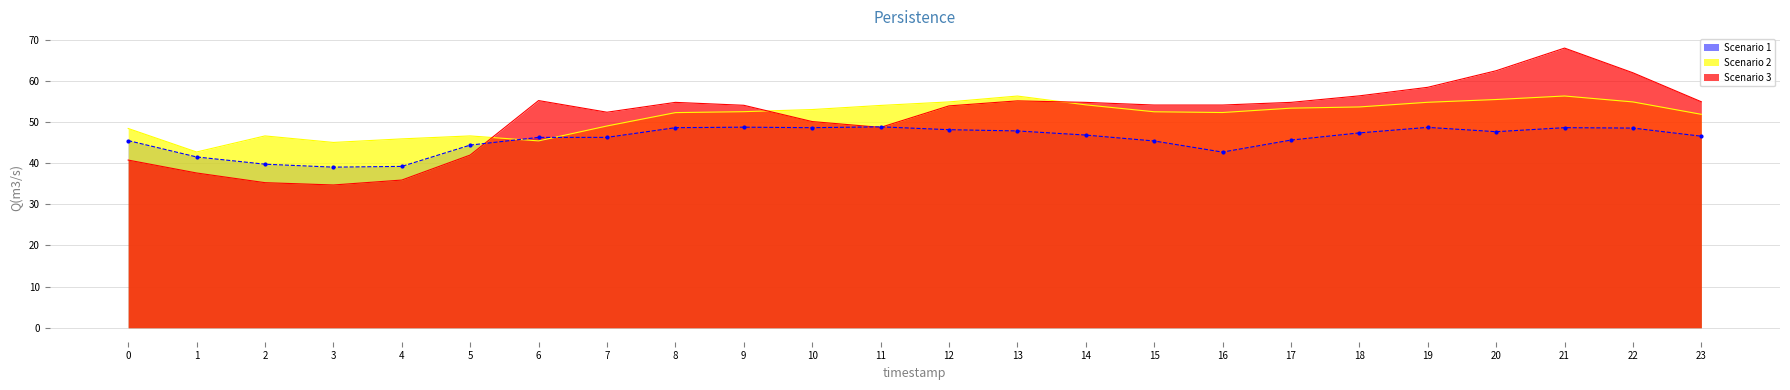

After their last crossing, which series has the higher values: Scenario 1 or Scenario 3?

Scenario 3